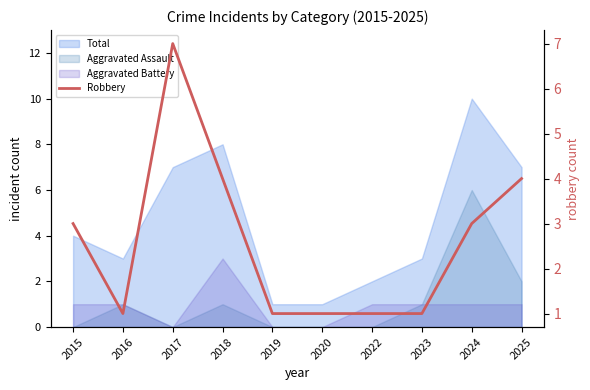

Read the value at 2024.

3